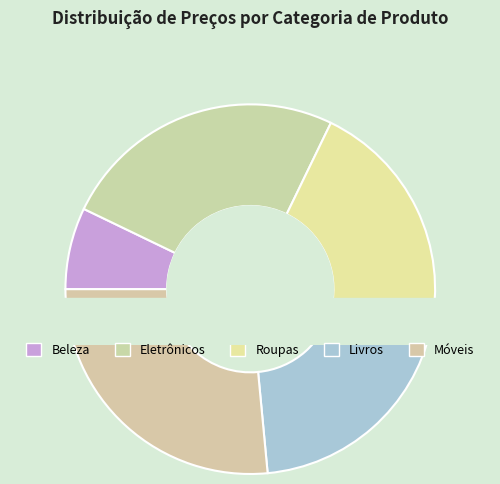

What is the smallest slice in the pie chart?

Beleza